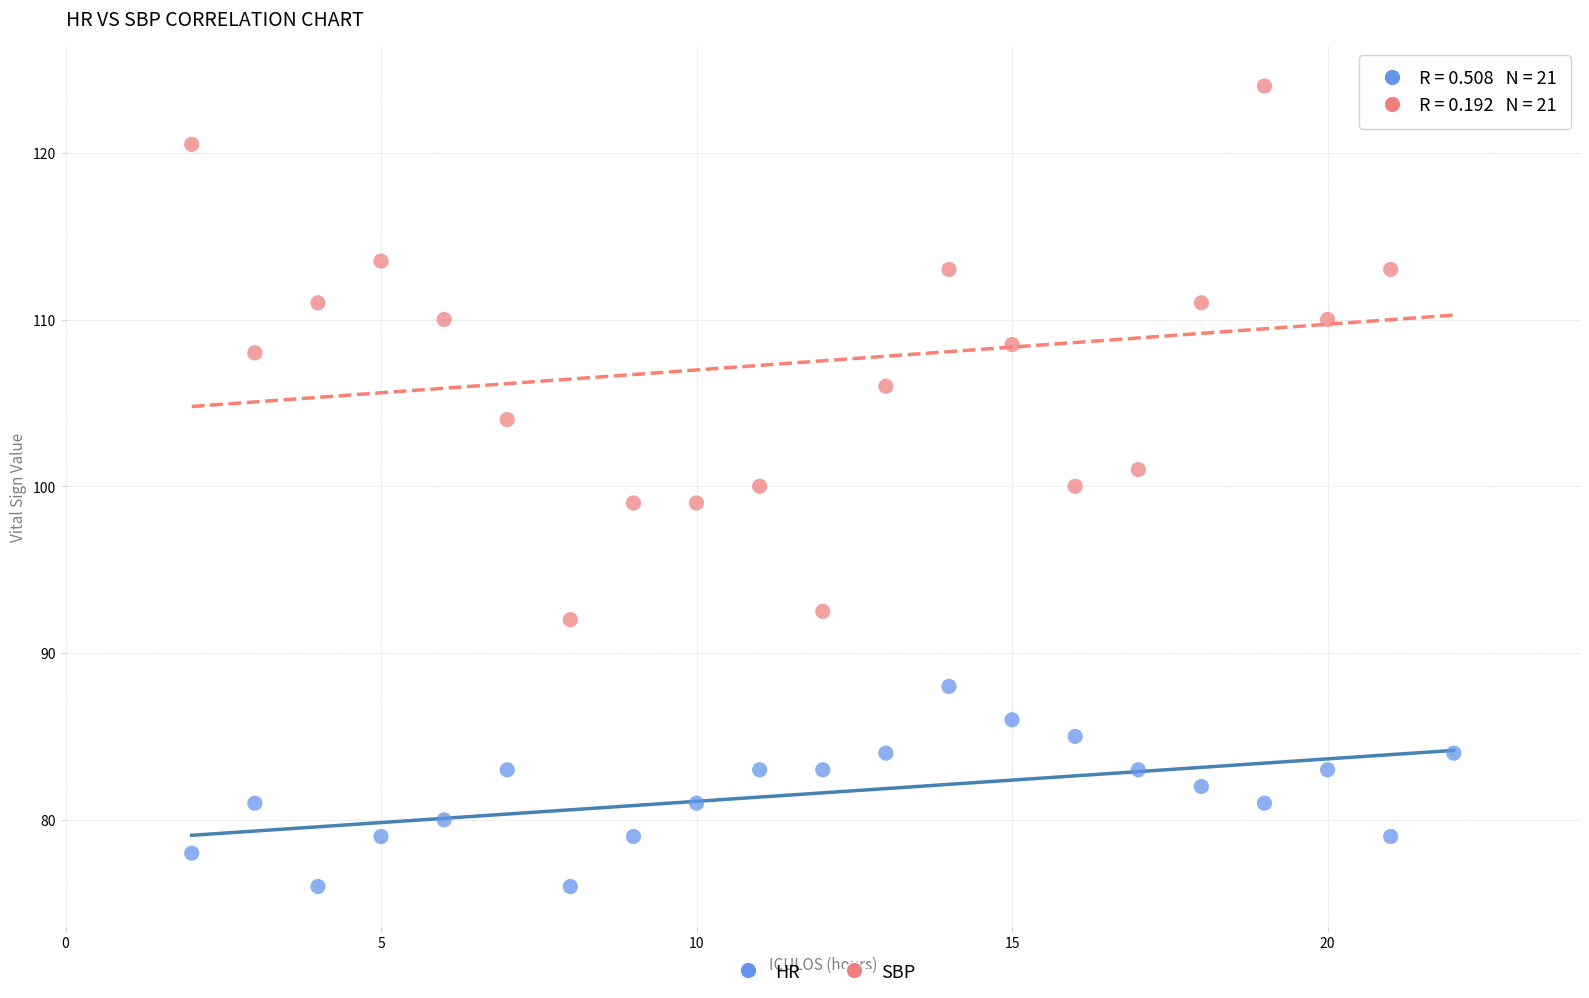

Which series has the widest spread of Y values?

SBP